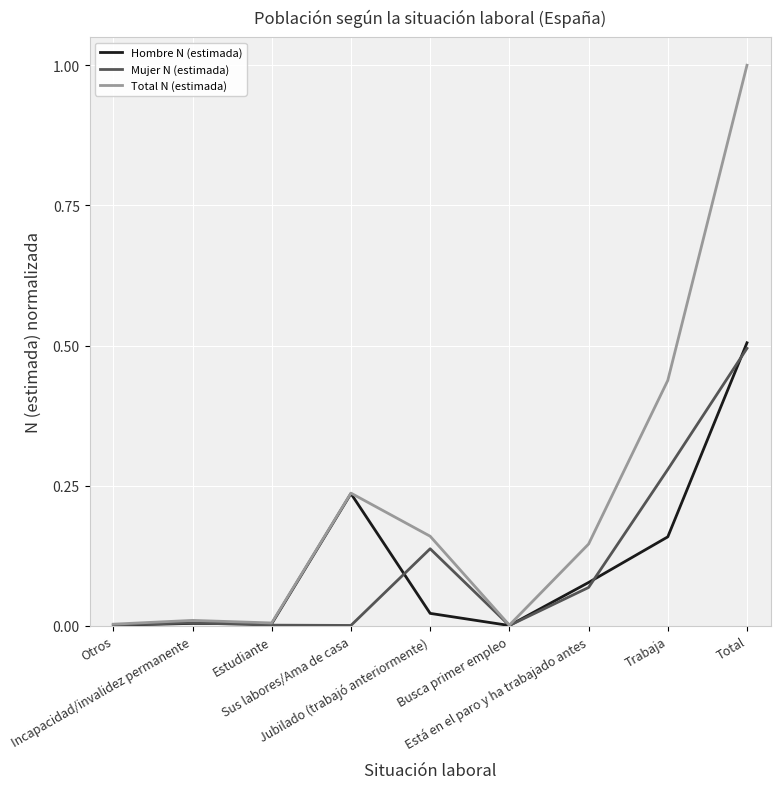

What is the highest value of the Mujer N (estimada) series?

0.5